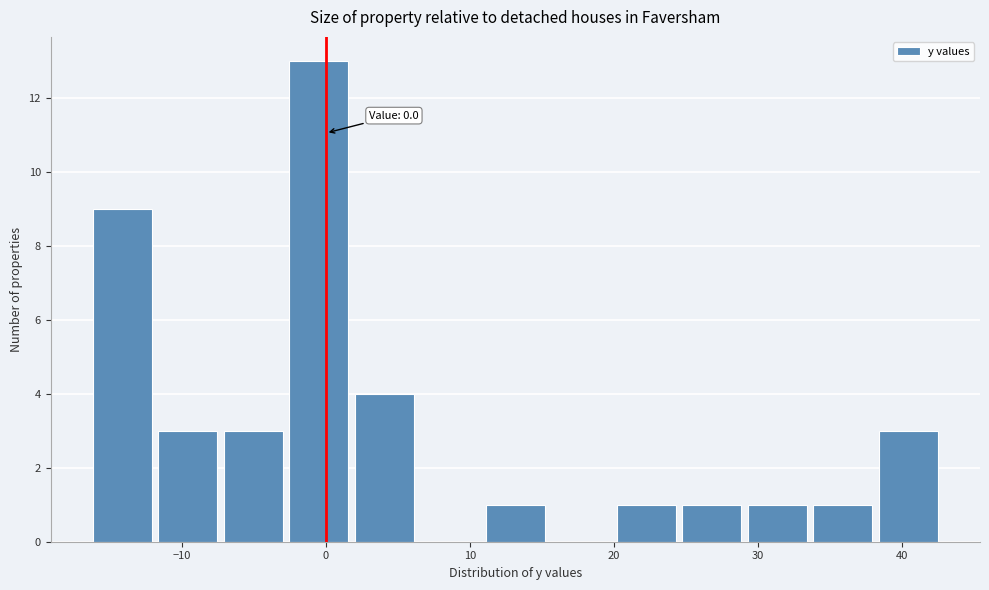

Which range on the x-axis has the tallest bar?

-3 to 2